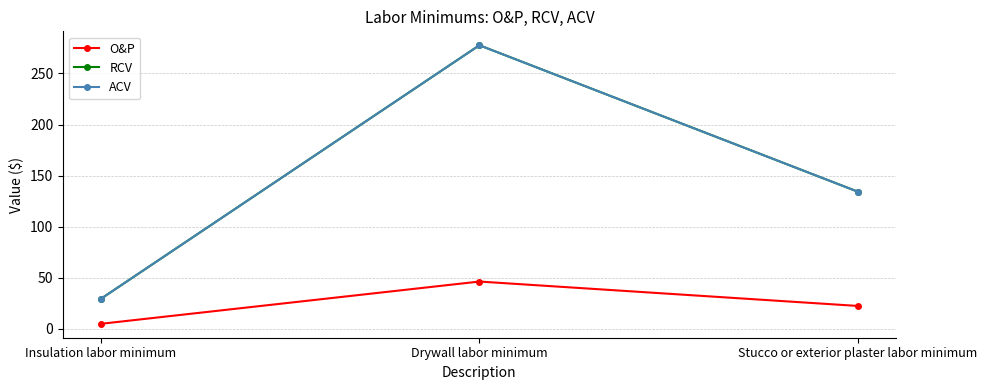

What position from the left is Drywall labor minimum?

2